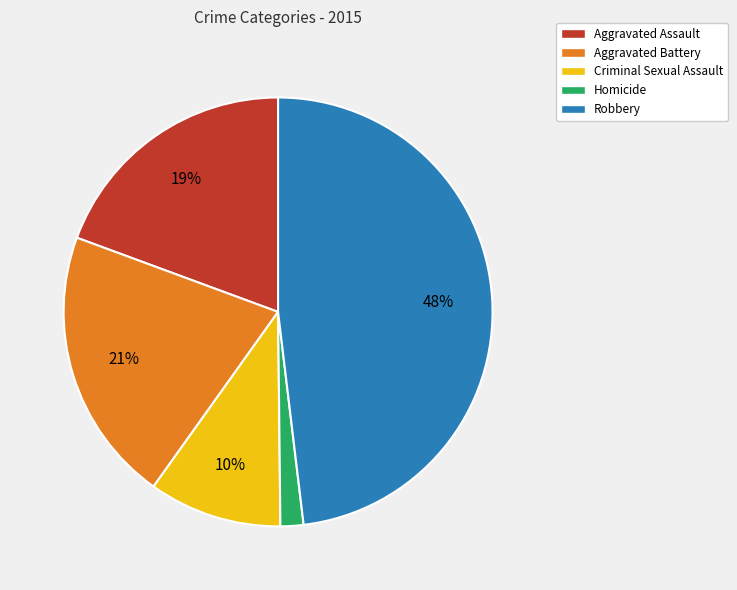

How many segments does this pie chart have?

5